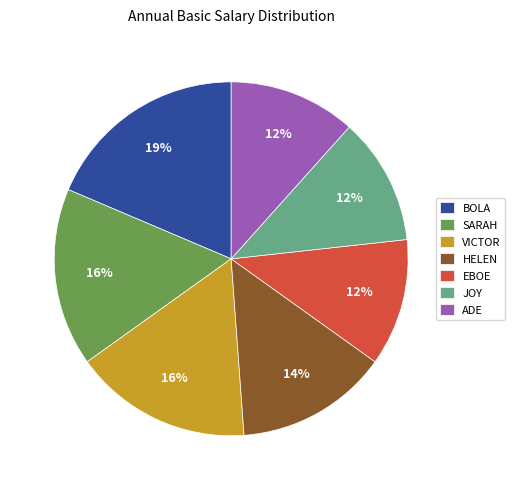

Count the number of slices in the pie.

7